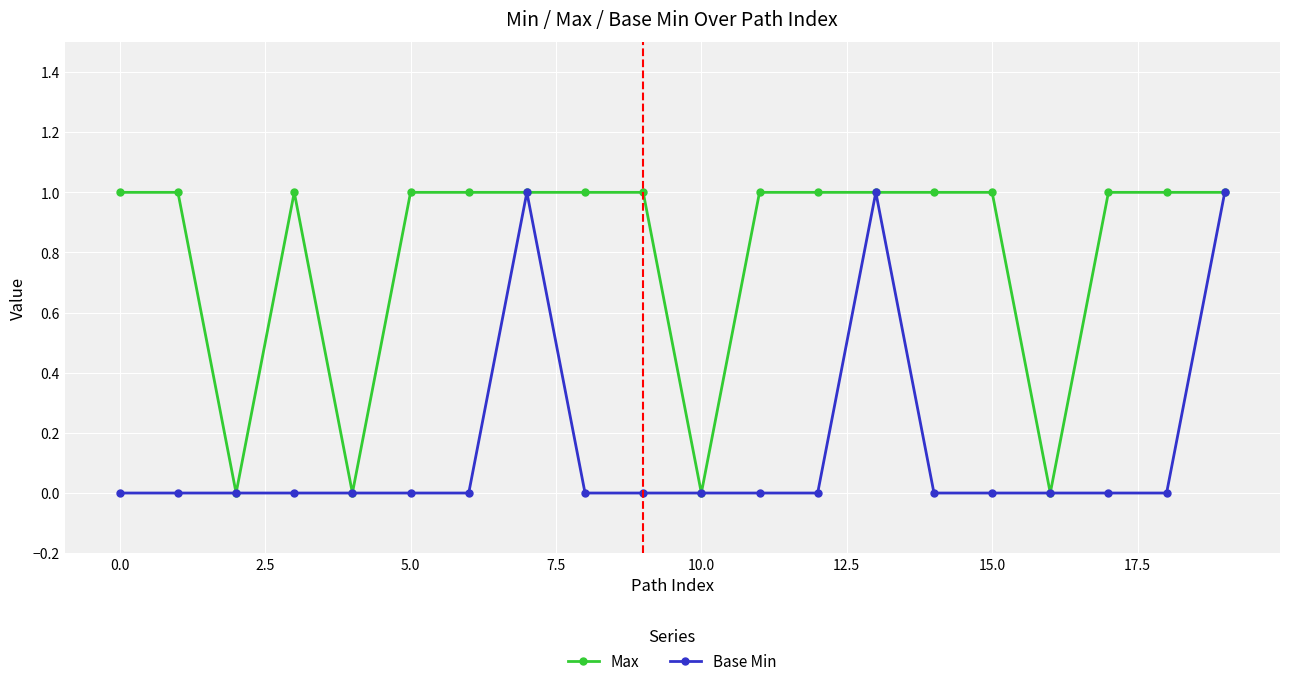

What is the value of the Max point at the 2nd from the left?

1